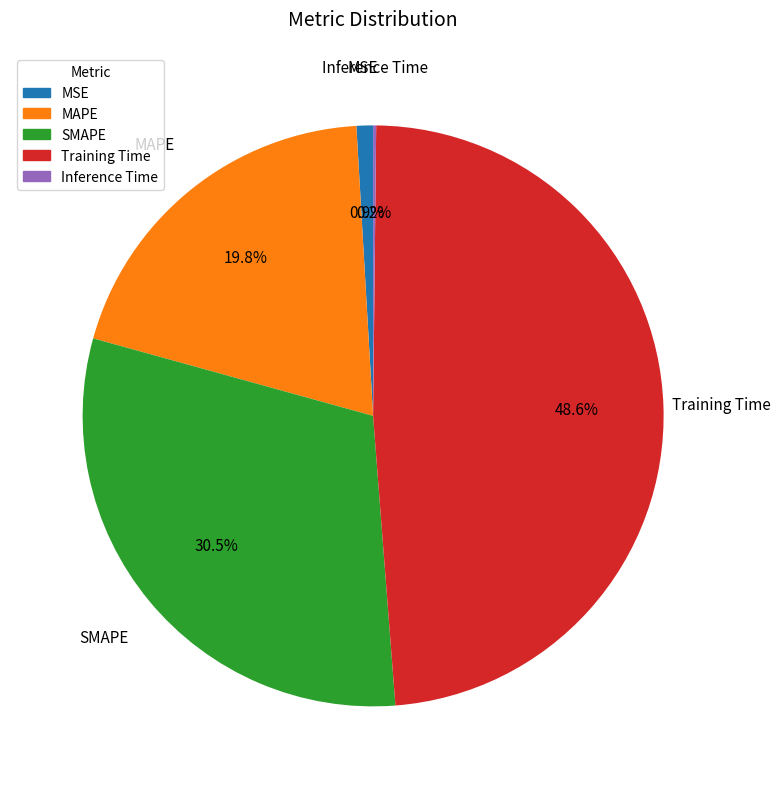

To the nearest percent, what is the difference between the MAPE and MSE slice percentages?

19%